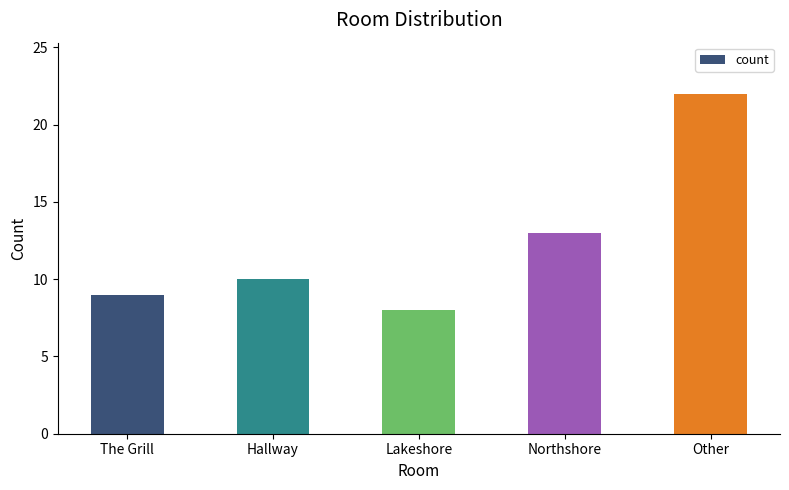

List the labels in order of value, smallest first.

Lakeshore, The Grill, Hallway, Northshore, Other